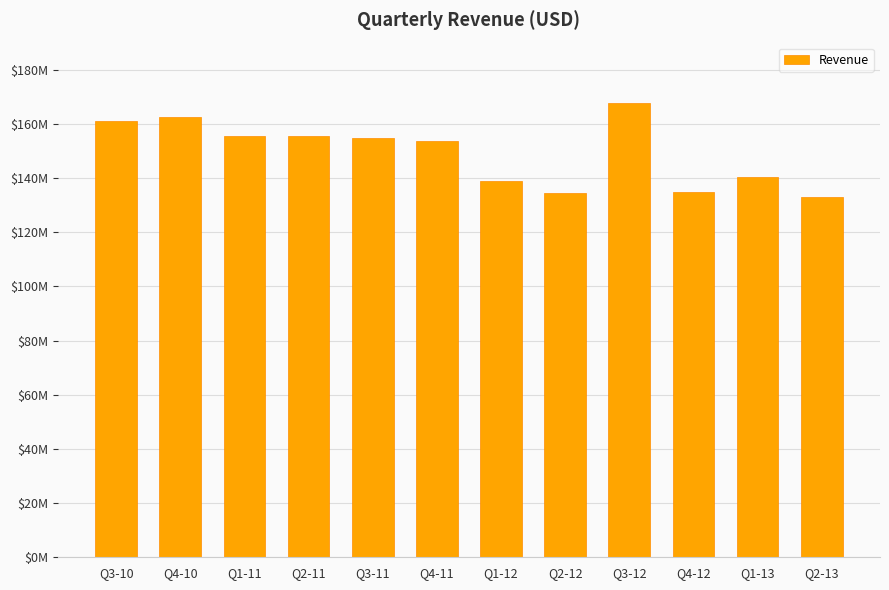

Reading left to right, extract all data points from this chart.

161144000	162510000	155504000	155708000	154834000	153571000	138959000	134502000	167782000	134987000	140362000	133029000